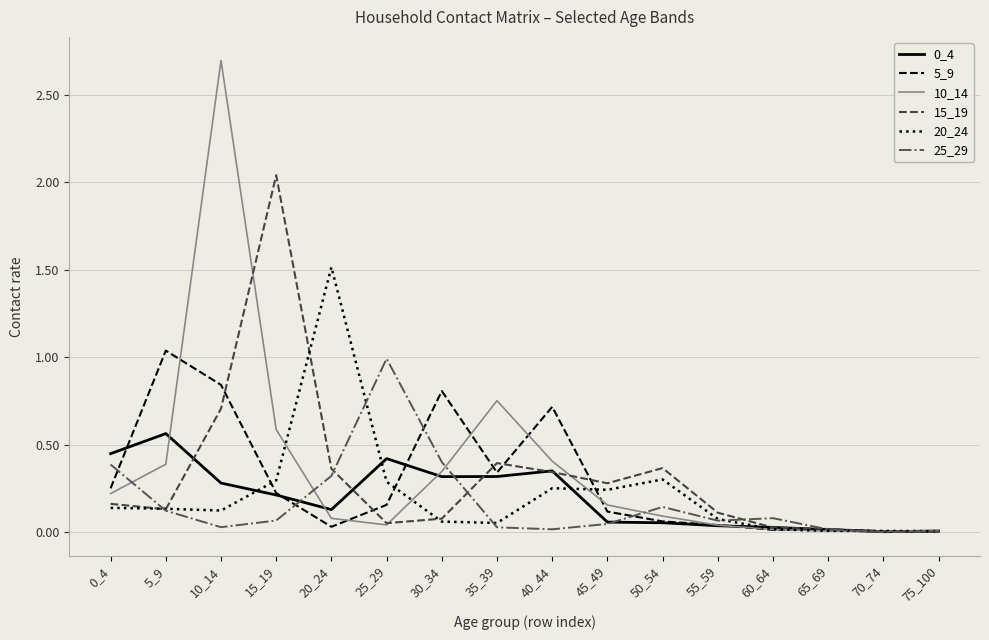

Where is the first local minimum for 0_4?

20_24